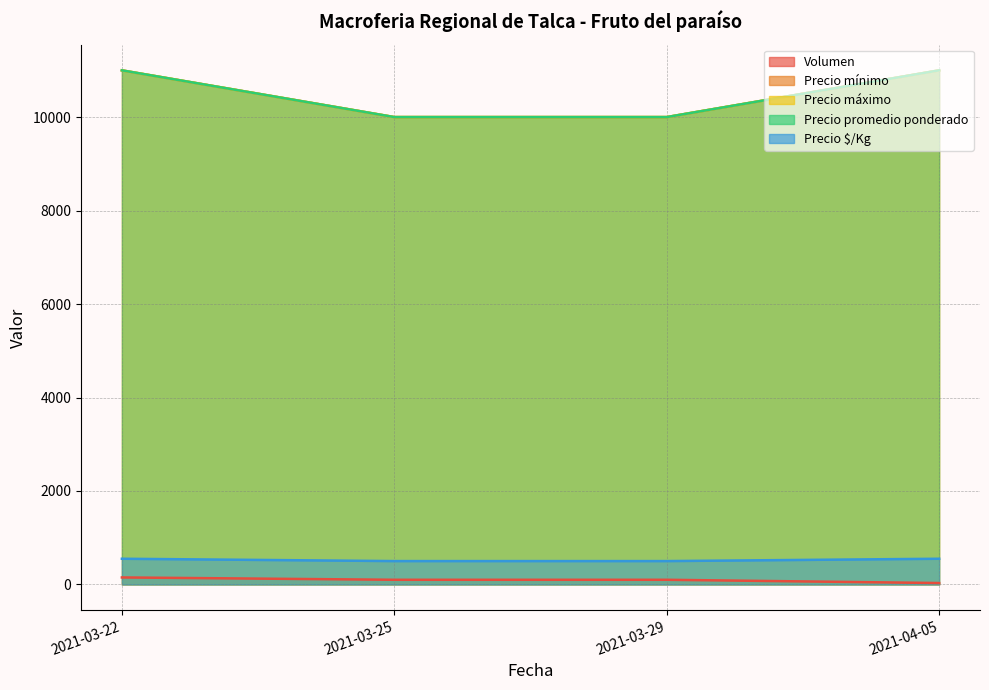

Is it true that Precio promedio ponderado equals 10000 at 2021-03-29?

True